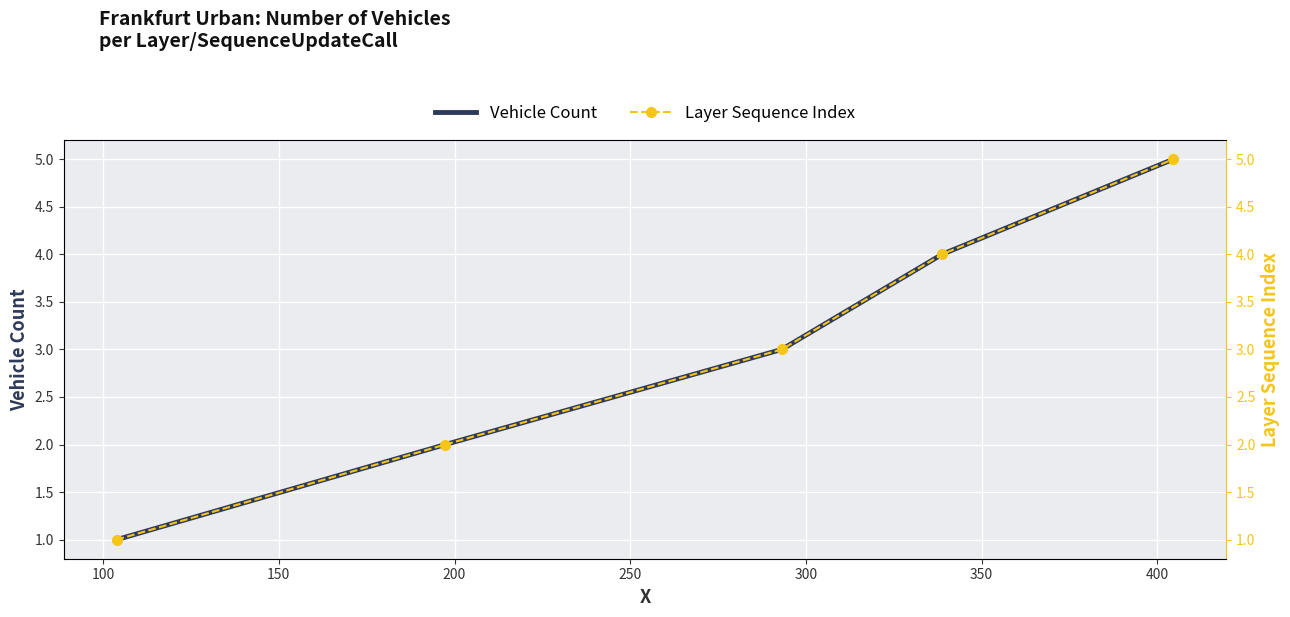

Is it true that Vehicle Count equals 2 at 50?

False